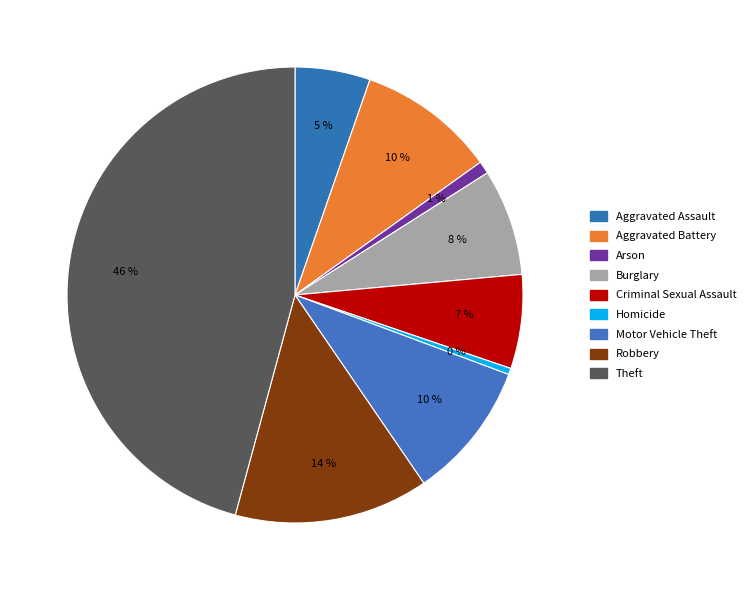

How many segments does this pie chart have?

9